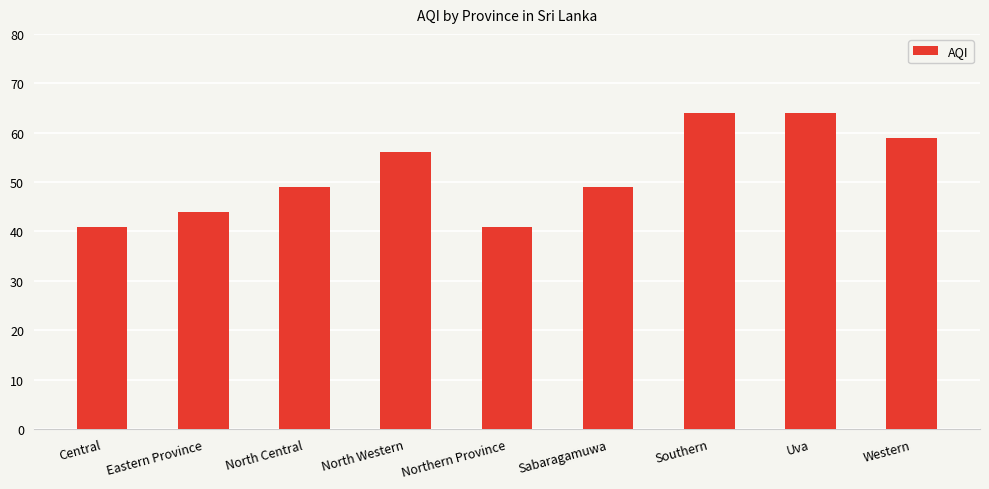

What is the label of the 5th bar from the right?

Northern Province